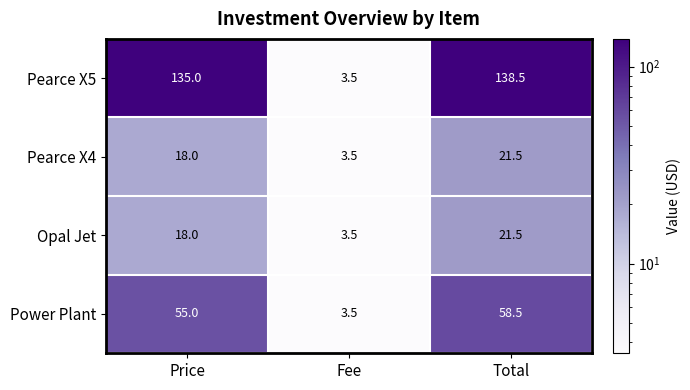

What is the maximum value shown in the chart?

138.5